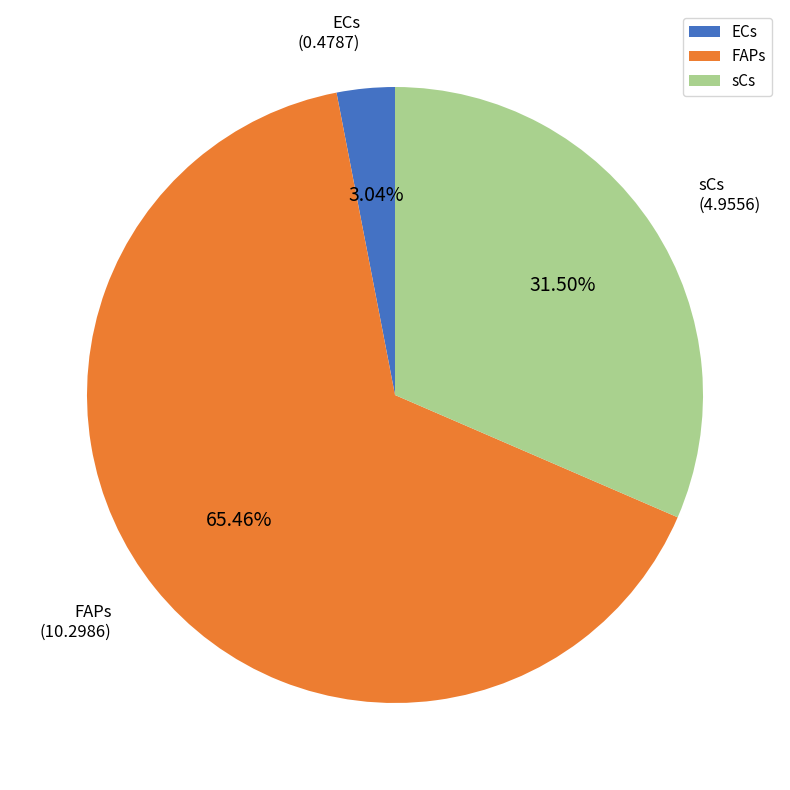

Combined, do FAPs and ECs account for over 50%?

Yes